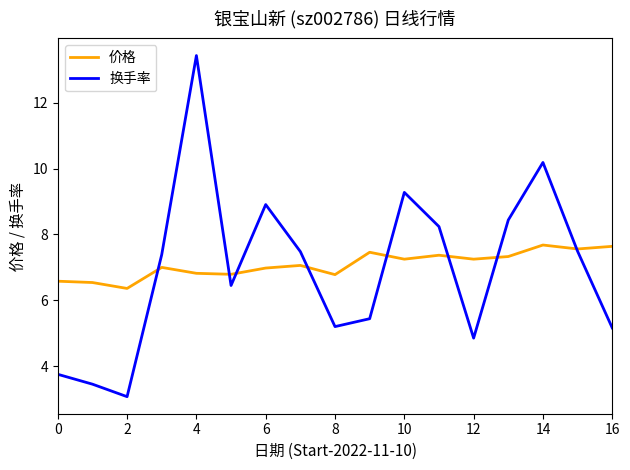

What is the highest value of the 换手率 series?

13.4